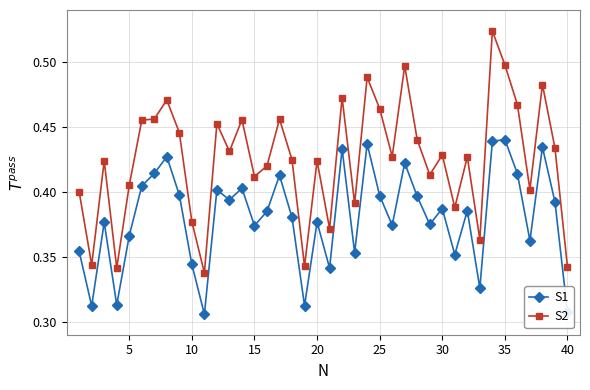

Rank the series by their maximum value, from lowest to highest.

S1, S2